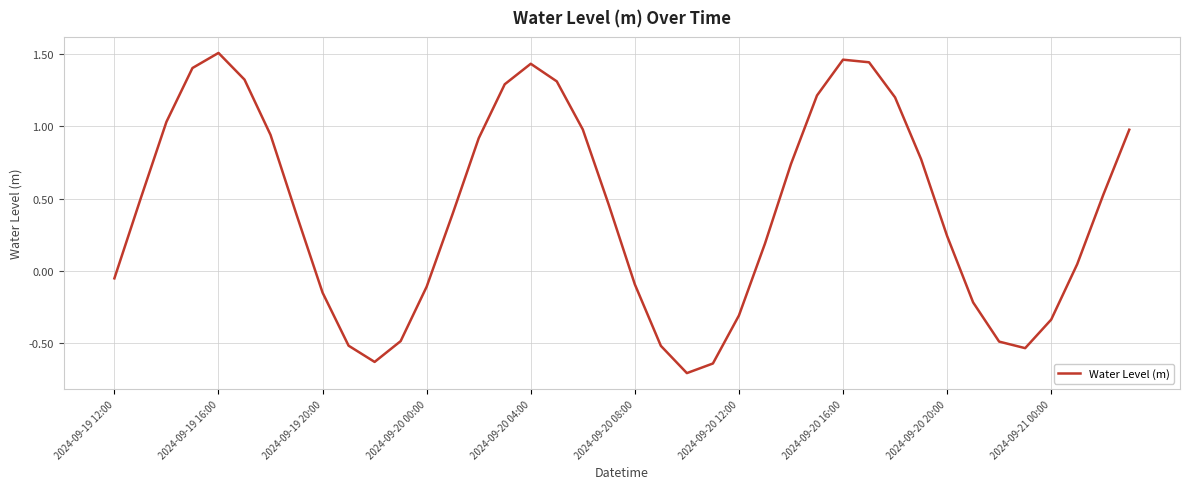

What is the minimum value shown in the chart?

-0.7